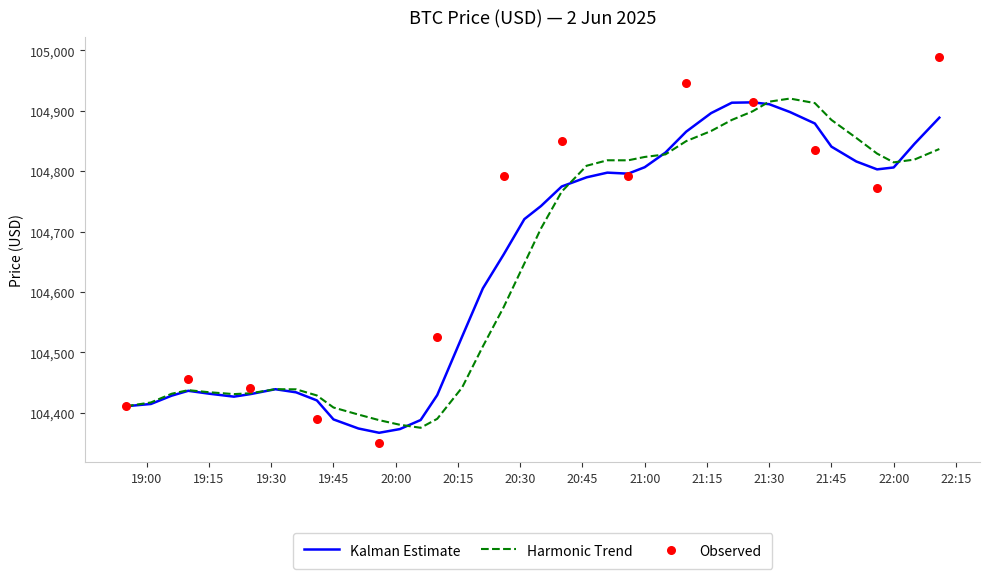

The Harmonic Trend series shows 104823.6 at 21:00. True or false?

True